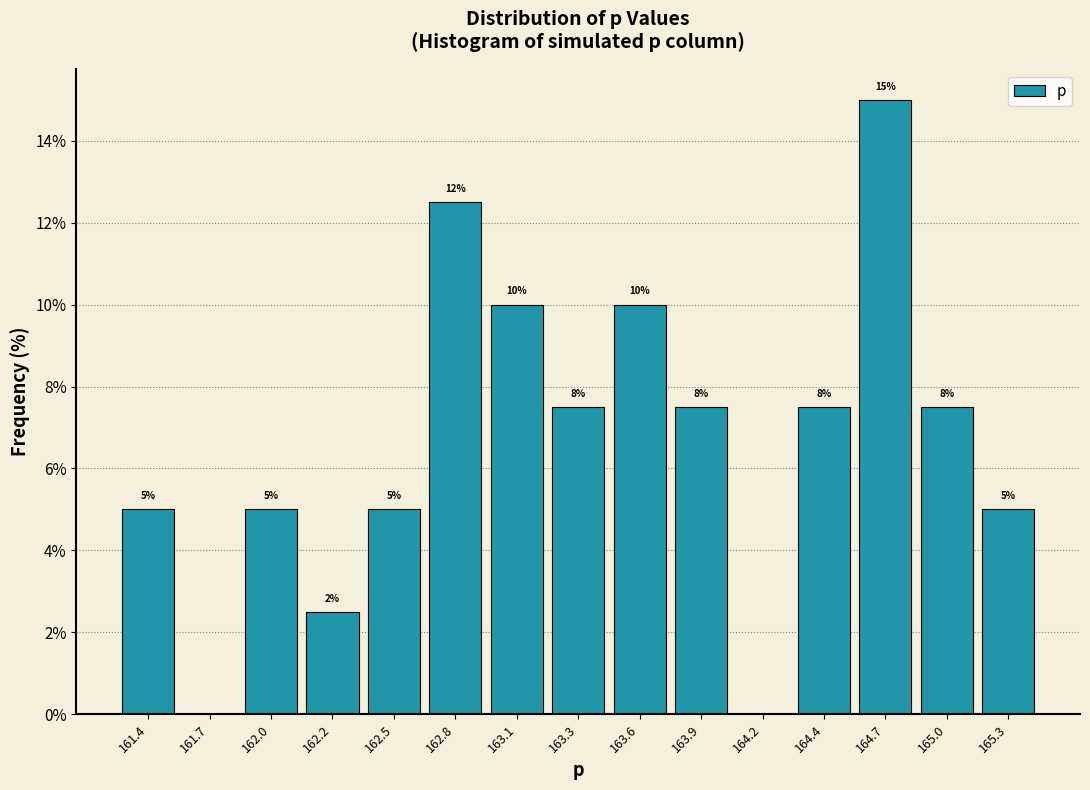

Over which range of the x-axis is the bar tallest?

164.60 to 164.85